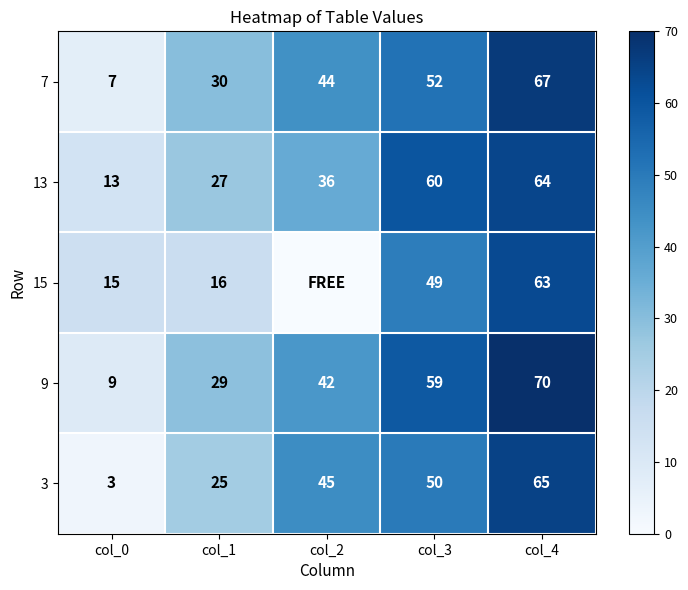

Which category has the highest value in the 9 series?

col_4